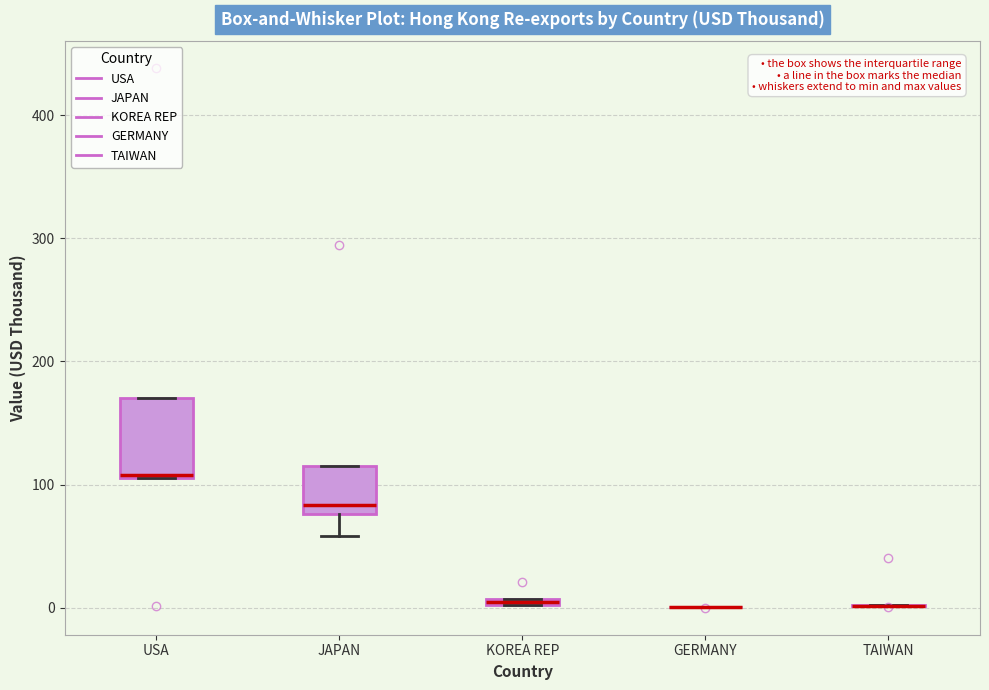

Which box is the tallest, from its lower edge to its upper edge?

USA